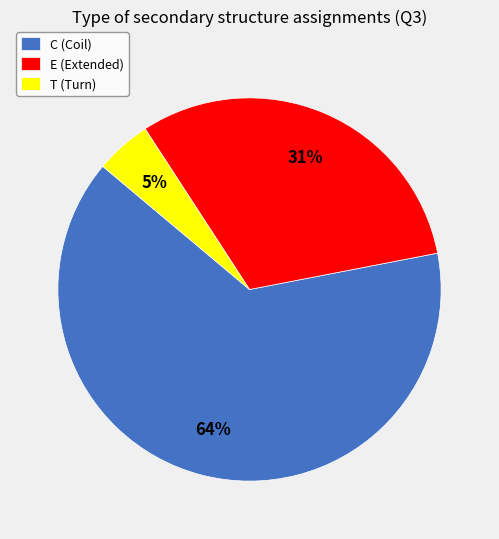

The T slice represents 5% of the pie. True or false?

True